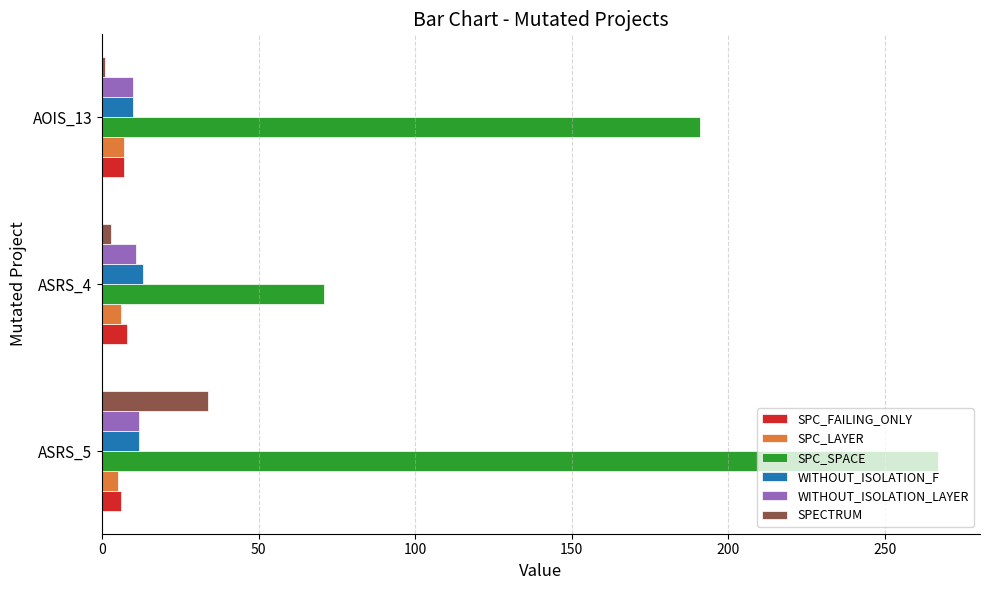

Is it true that SPC_FAILING_ONLY equals 7 at AOIS_13?

True